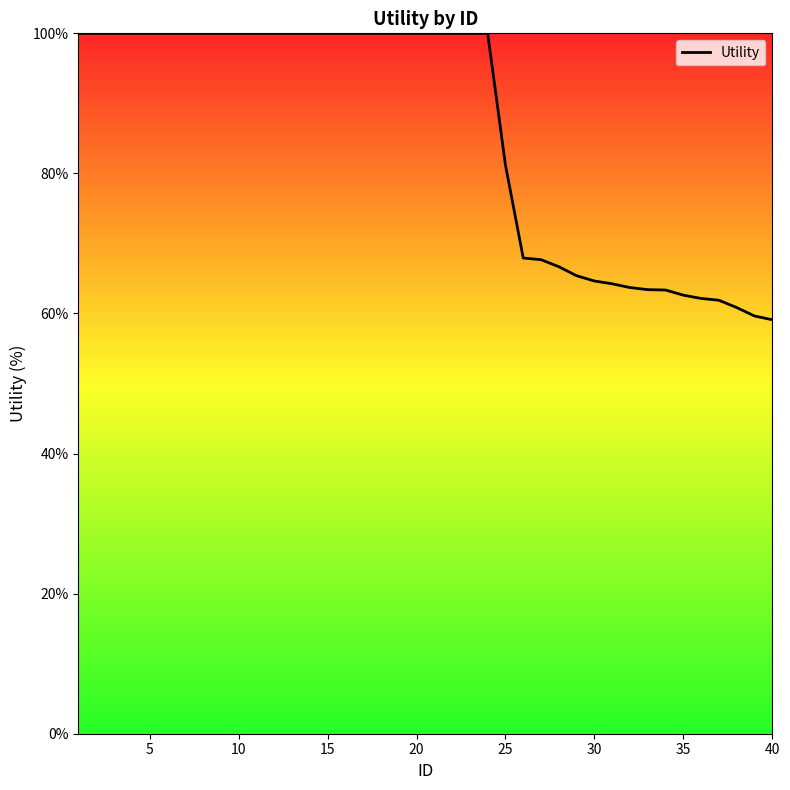

What is the difference between the maximum and minimum values?

40.9